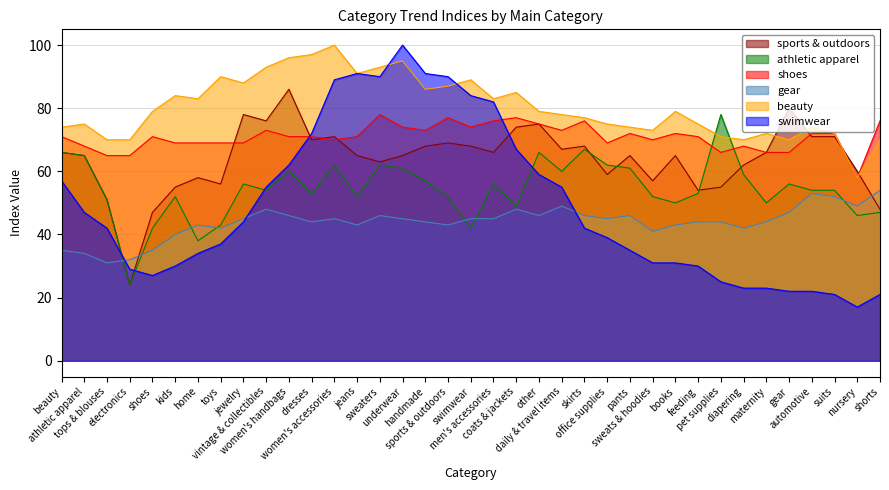

Where is gear nearest to the value 42?

toys